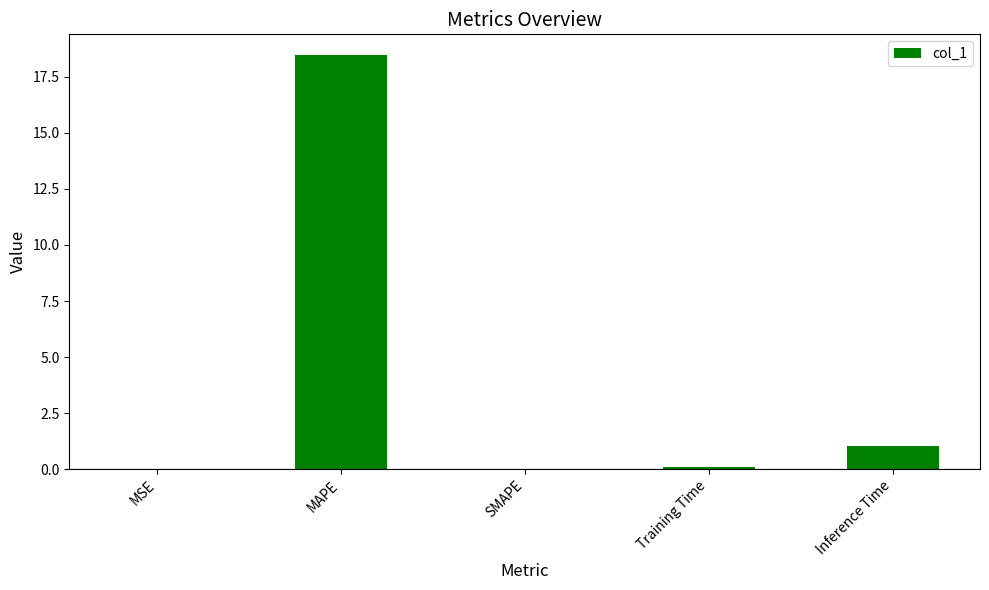

The value at Inference Time is 1.7. True or false?

False